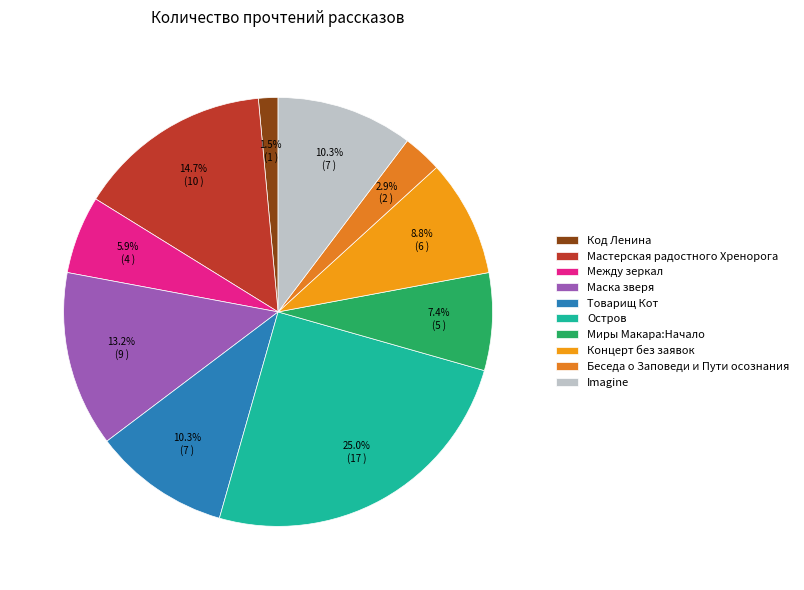

Is there any slice that represents more than half of the pie?

No